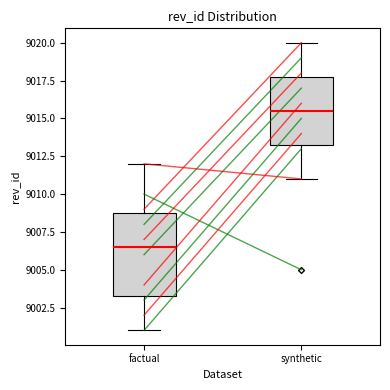

Where does the lower whisker of the box for factual end on the y-axis? The values are not printed on the chart, so give them approximately, as read against the axis.

9001.0